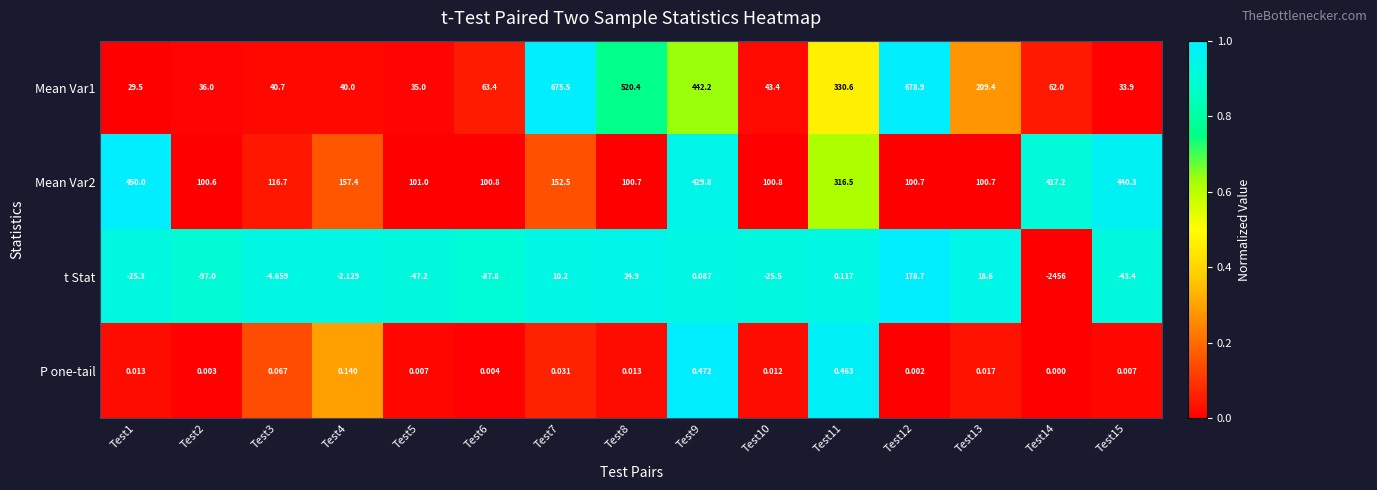

Is the value of Mean Var1 at Test12 greater than the value of Mean Var2 at Test6?

Yes